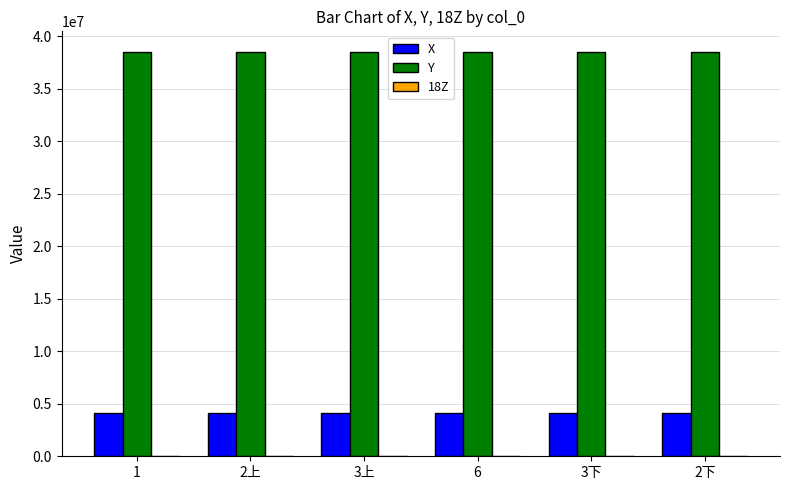

What is the difference between the Y values at 3下 and 1?

52.6